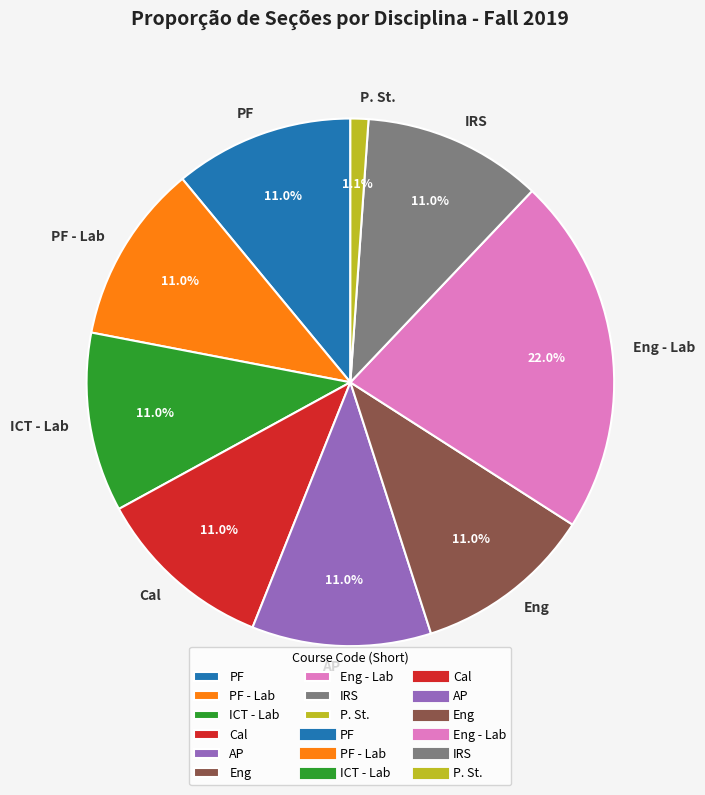

Does Eng represent more than half of the total?

No